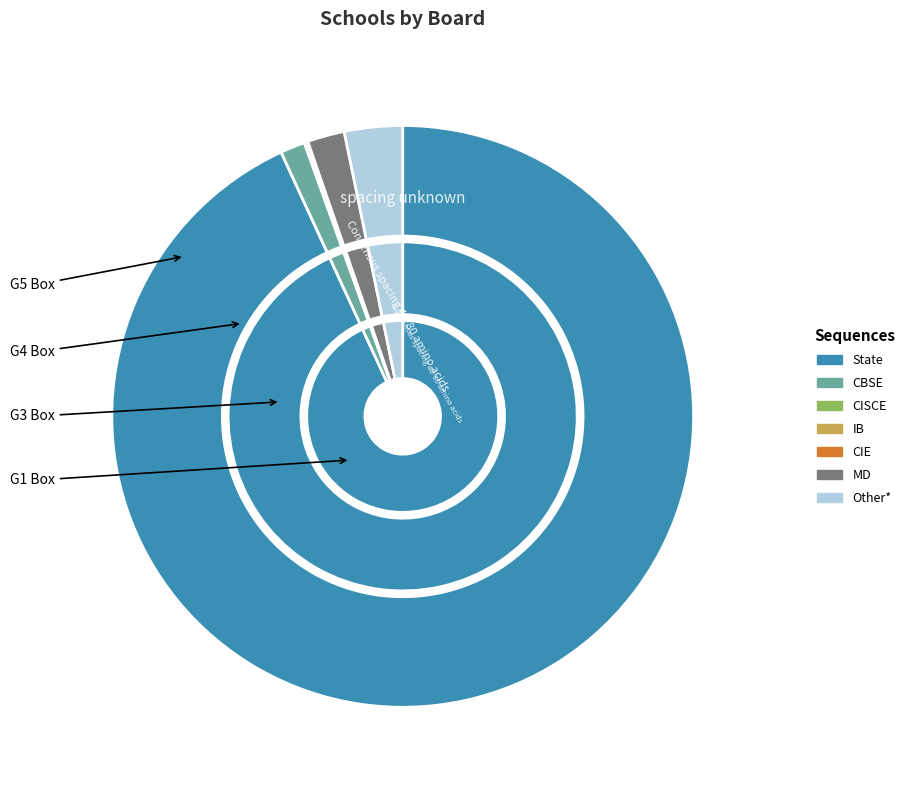

How many slices are in this pie chart?

7